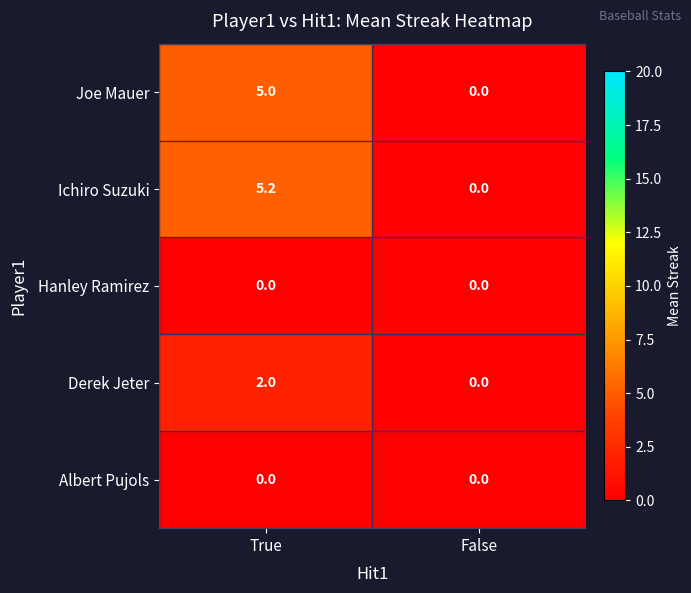

Which series changed the most between True and False?

Ichiro Suzuki